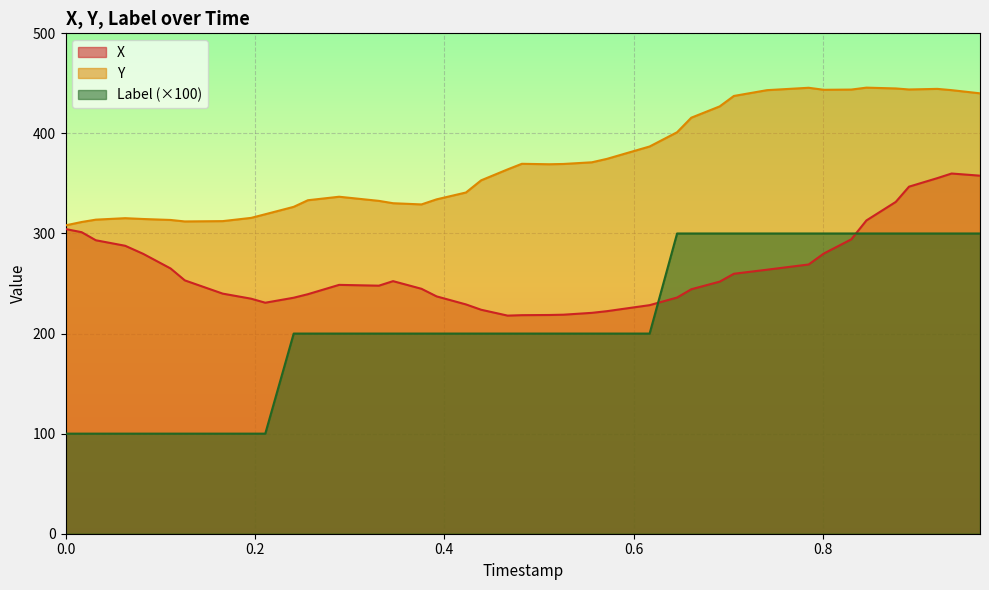

What is the difference between the maximum and minimum values in the Y series?

137.6